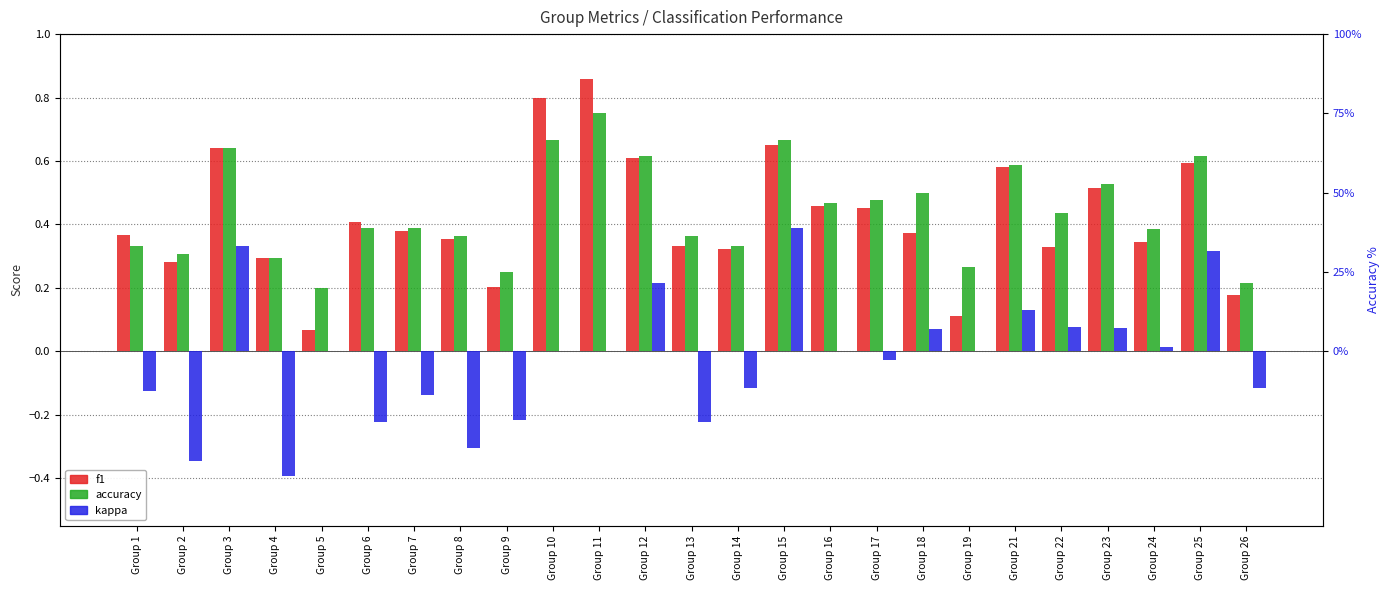

What is the difference between the maximum and minimum values in the accuracy series?

0.6